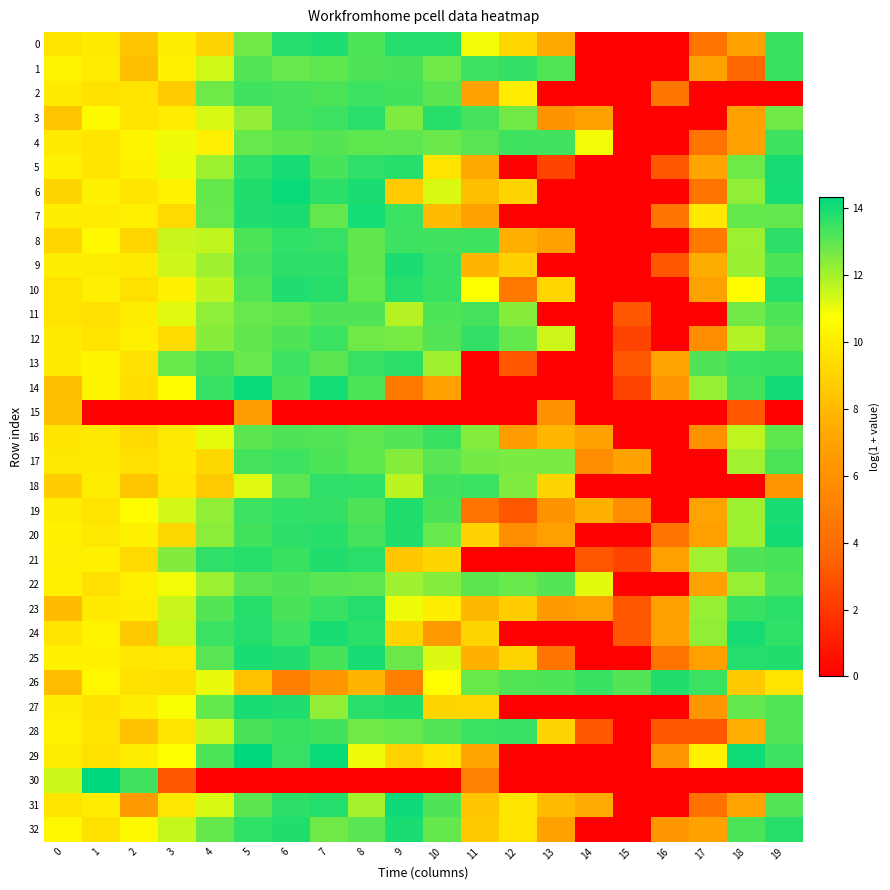

What is the spread (max minus min) of values at 4?

13.6